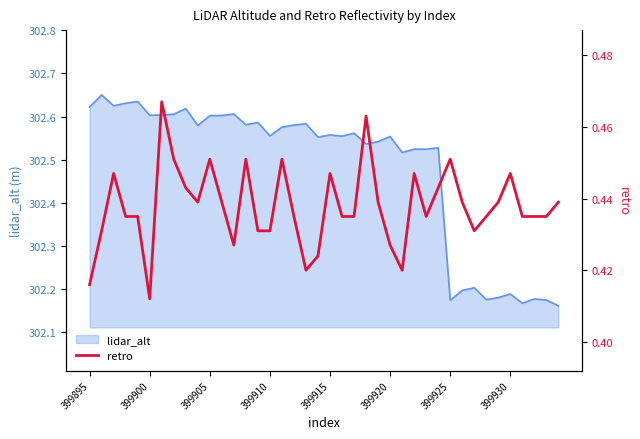

What is the minimum value shown in the chart?

0.4